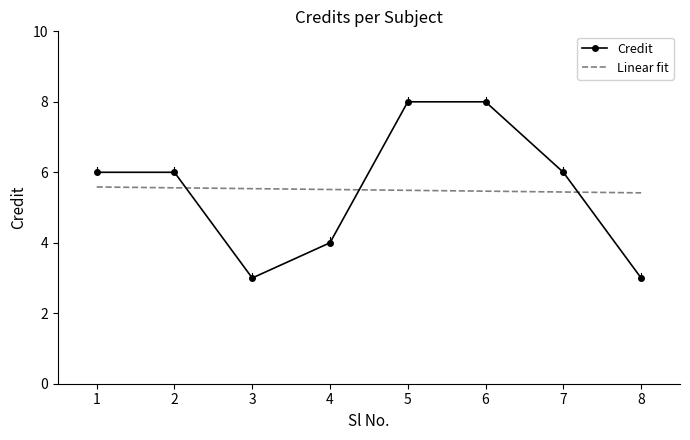

Reading right to left, list all the values displayed in this chart.

3	6	8	8	4	3	6	6